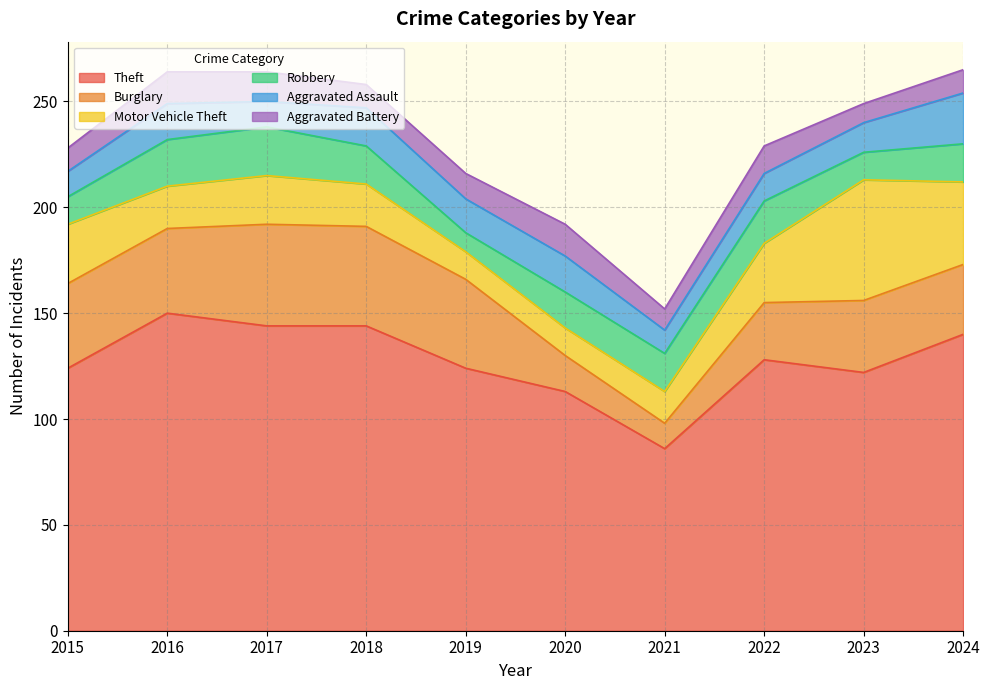

True or false: Burglary and Theft cross at least once.

False